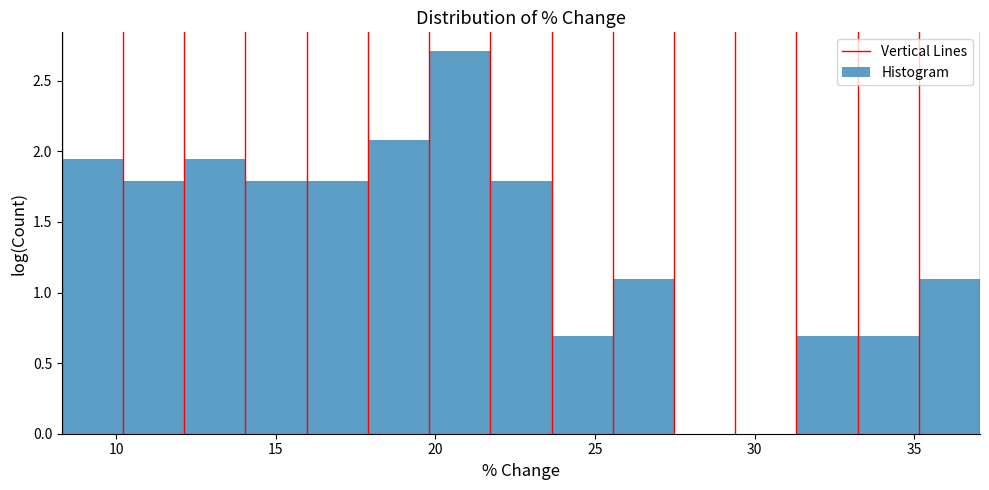

Around what value on the x-axis is the tallest bar? Give the approximate position of its centre, as read against the axis.

21.0